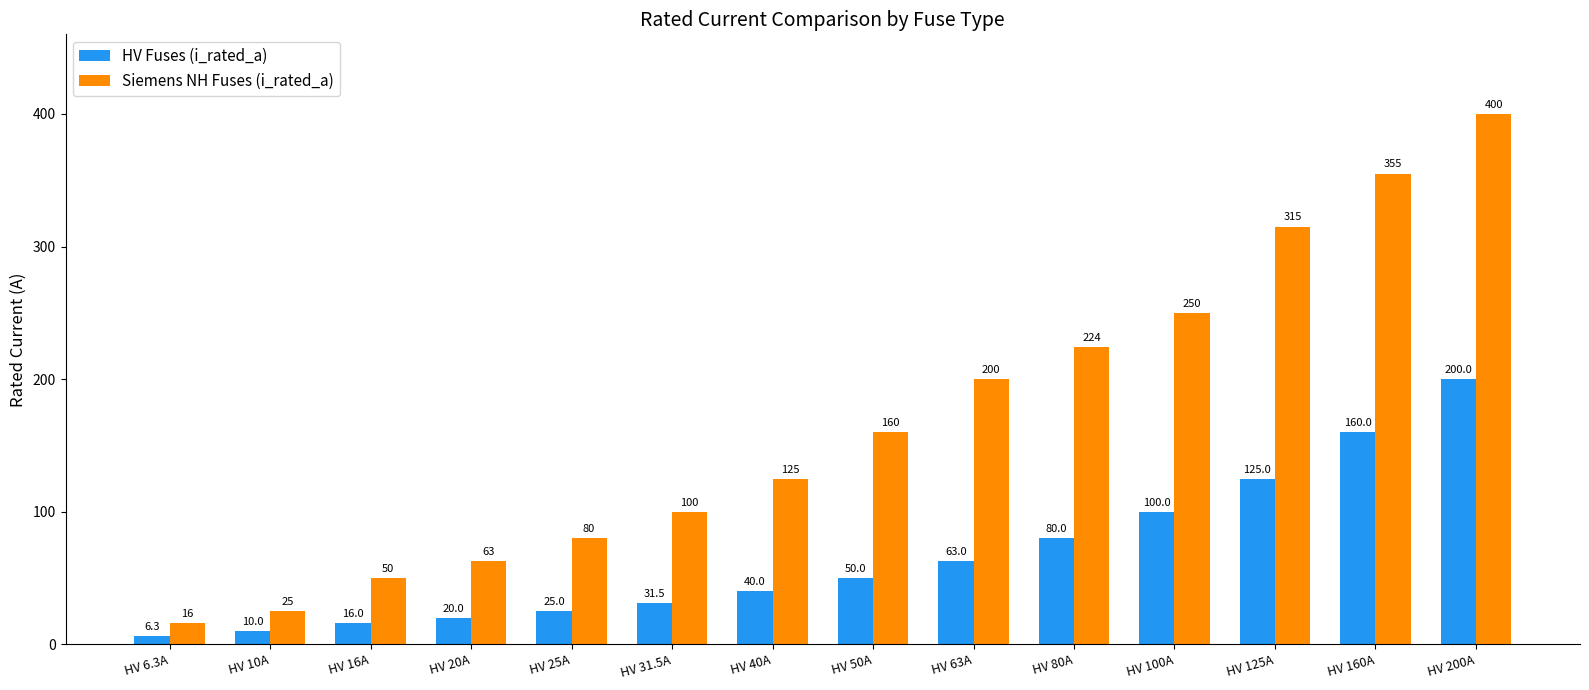

List the labels in order of HV Fuses (i_rated_a) value, smallest first.

HV 6.3A, HV 10A, HV 16A, HV 20A, HV 25A, HV 31.5A, HV 40A, HV 50A, HV 63A, HV 80A, HV 100A, HV 125A, HV 160A, HV 200A